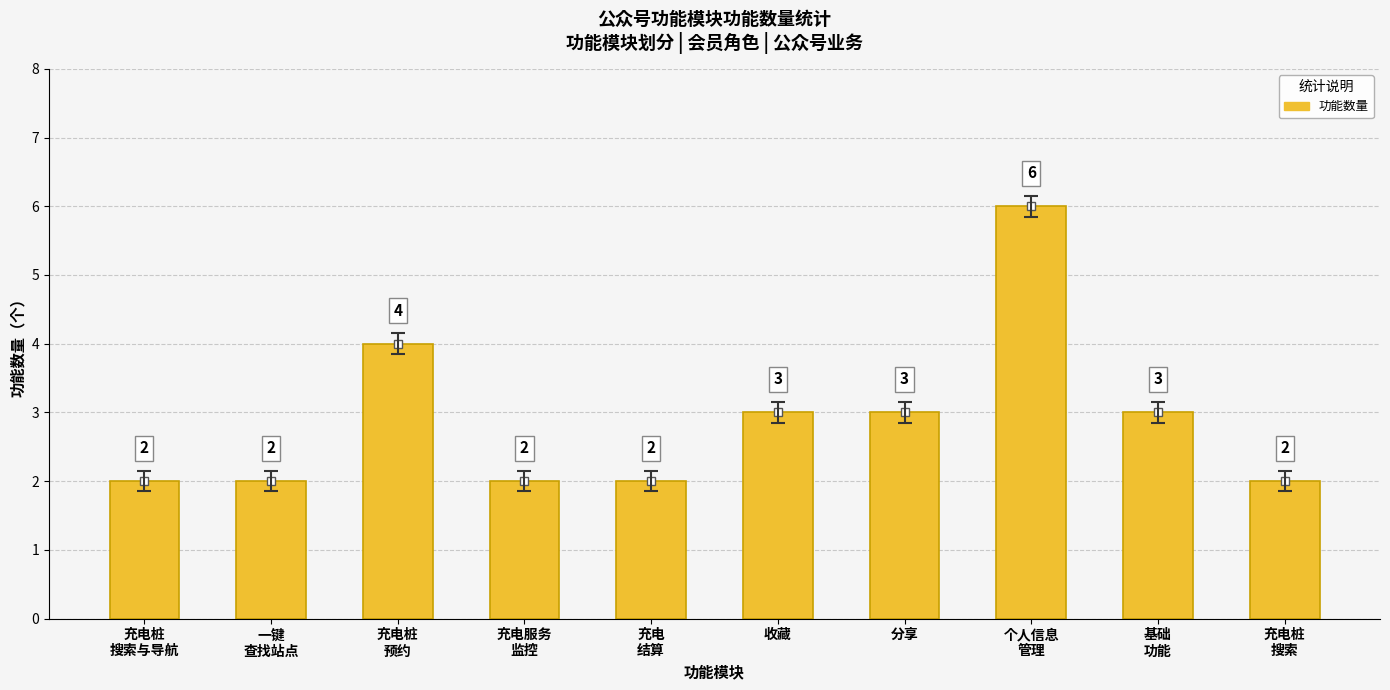

What is the difference between the second highest and minimum values?

2